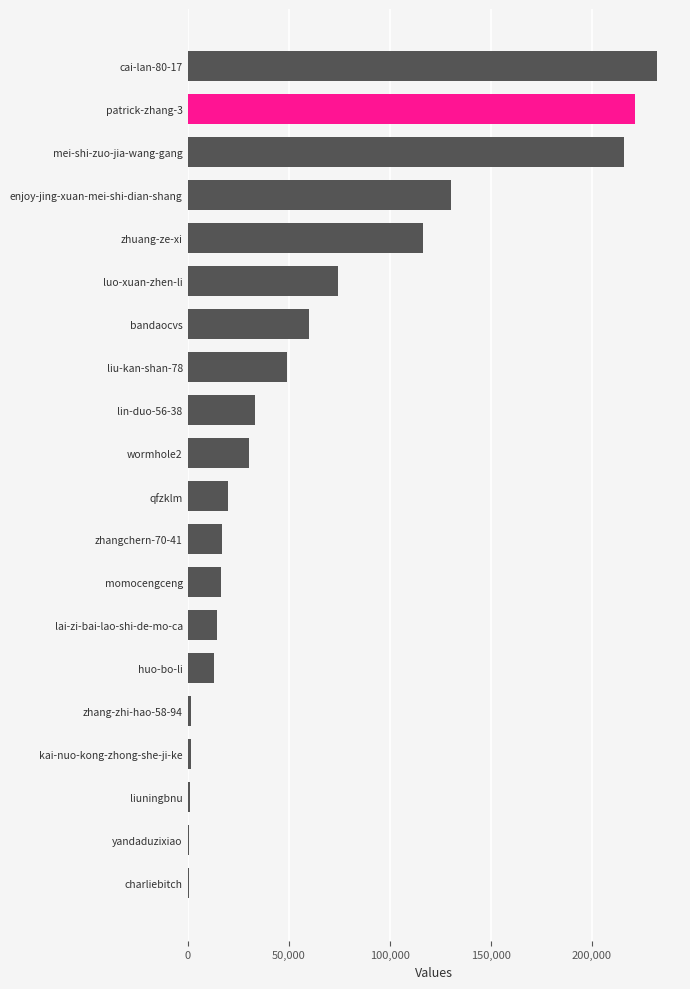

Between luo-xuan-zhen-li and kai-nuo-kong-zhong-she-ji-ke, which is larger?

luo-xuan-zhen-li